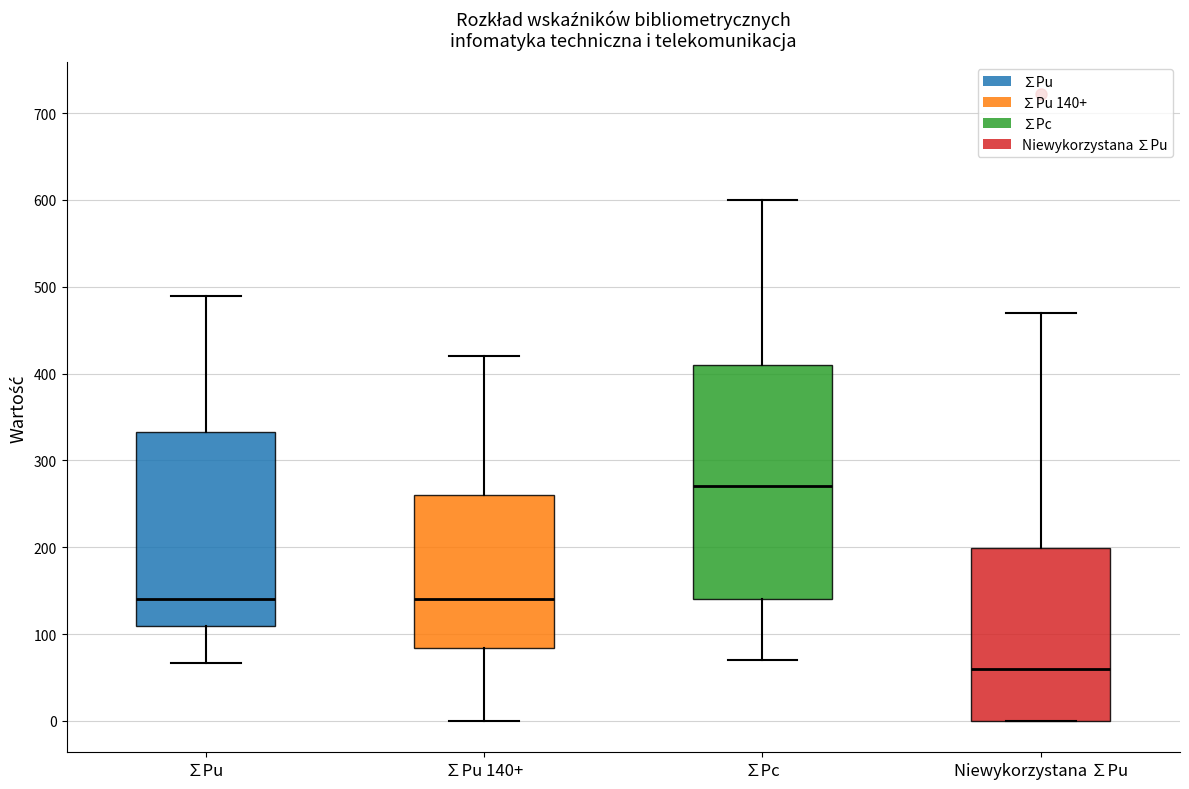

Which box is the tallest, from its lower edge to its upper edge?

∑Pc